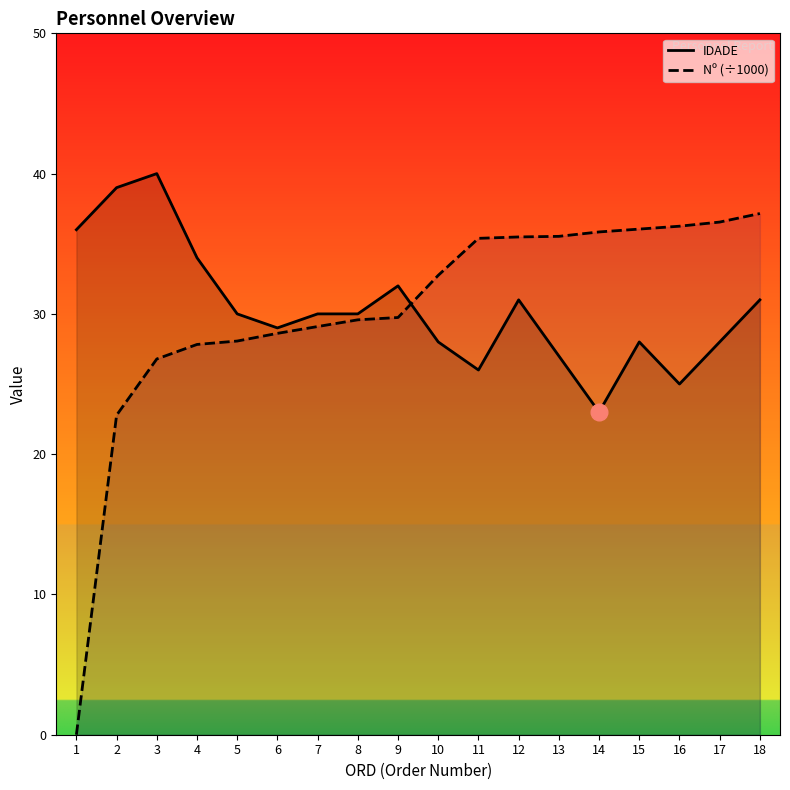

In IDADE, how many points are higher than both neighbors (excluding endpoints)?

4